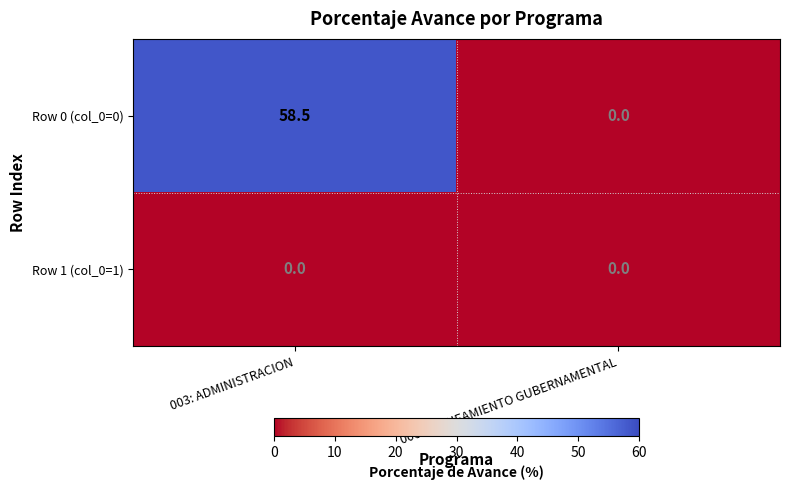

Is it true that Row 1 (col_0=1) equals 0.0 at 003: ADMINISTRACION?

True